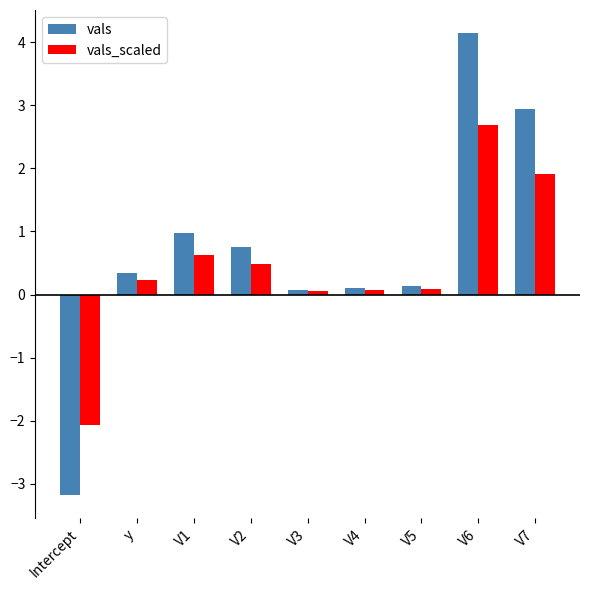

The vals series shows 1.4 at V7. True or false?

False